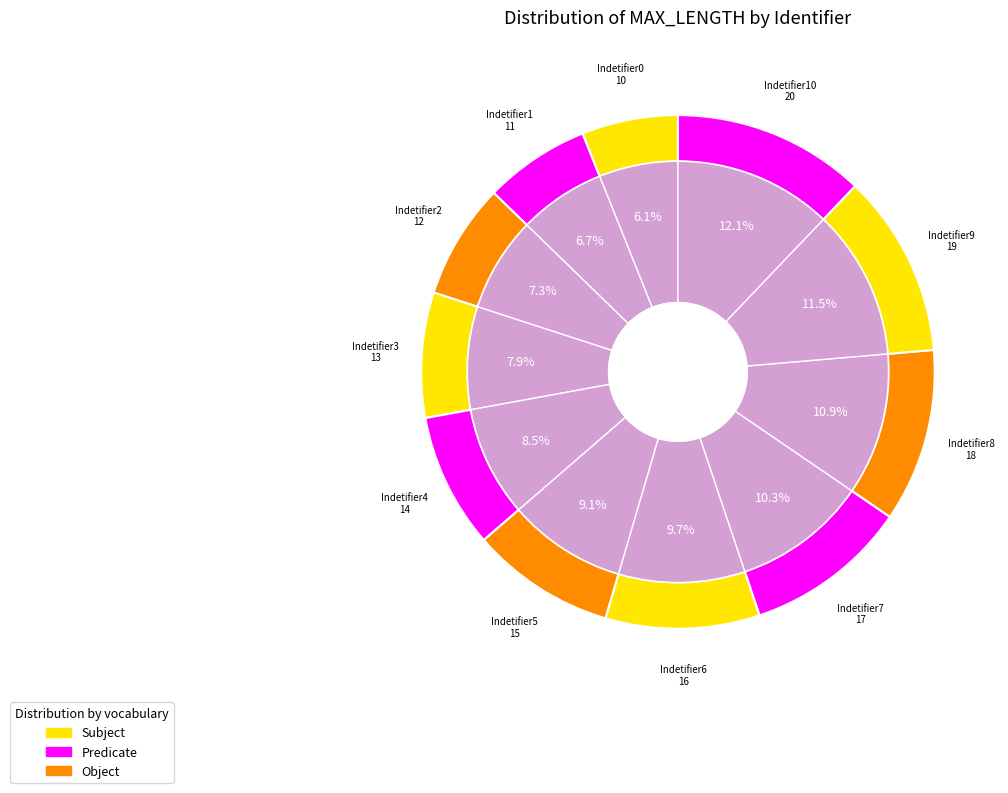

Does Indetifier0 represent more than half of the total?

No